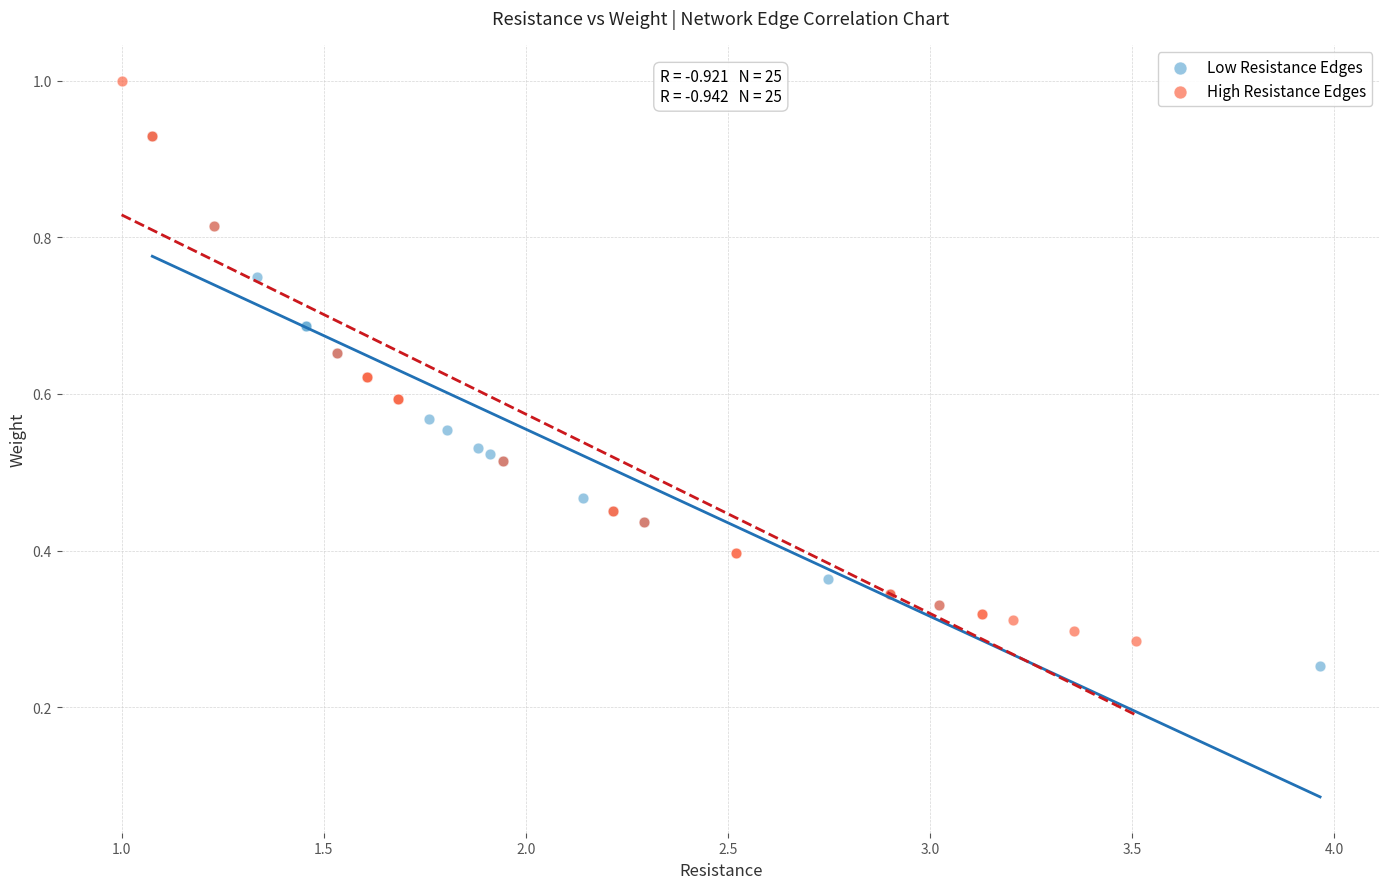

What are all the series names shown in the legend?

Low Resistance Edges, High Resistance Edges